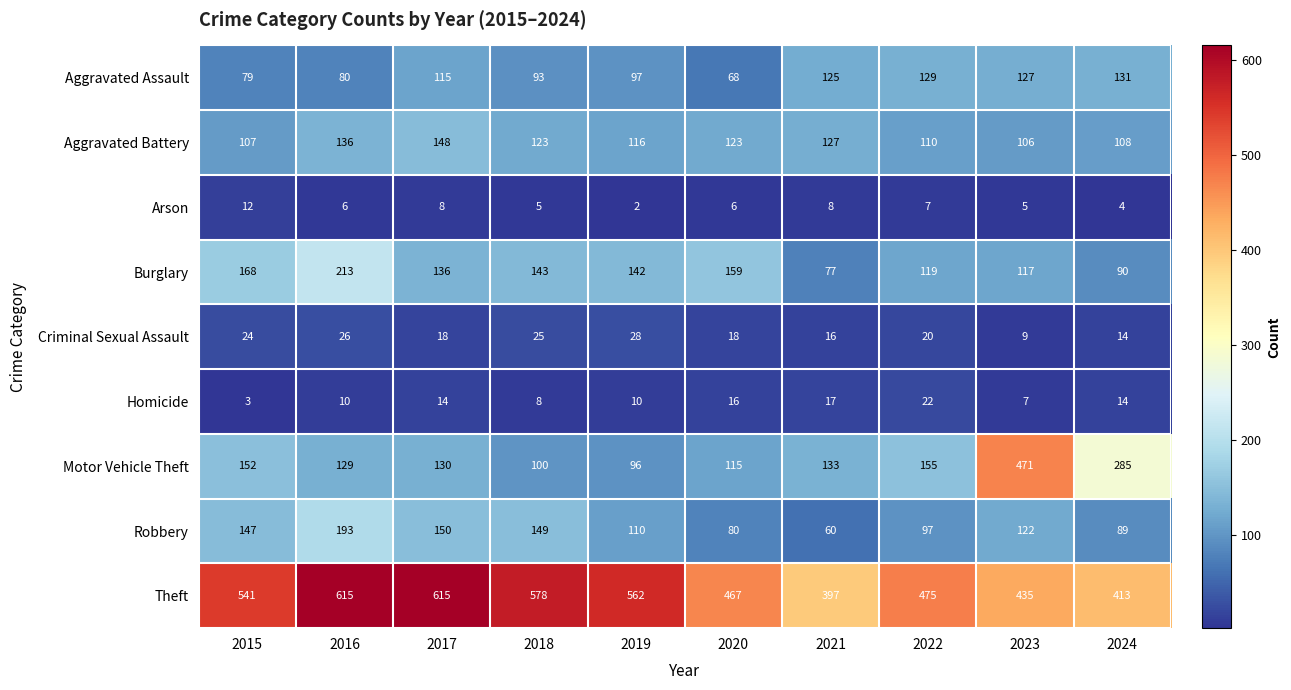

How many categories are shown in the chart?

10